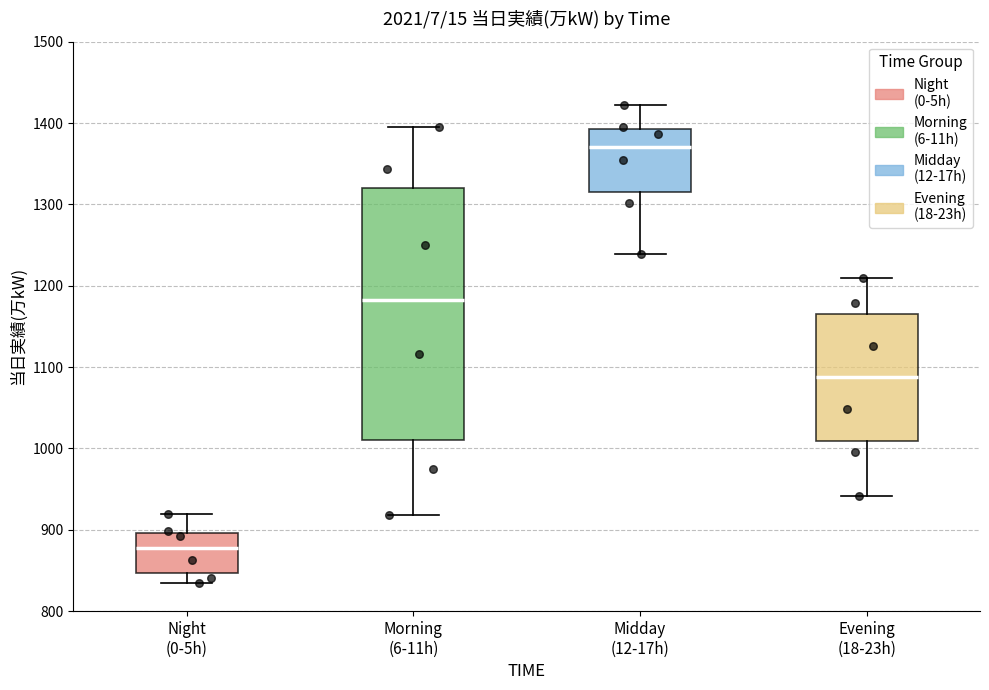

Reading left to right, transcribe this box plot: for each box, give where its median line is, the range the box spans, and where its two whiskers end, as read against the y-axis. The values are not printed on the chart, so give them approximately, as read against the axis.

Night (0-5h): median 880, box 850 to 900, whiskers 830 to 920
Morning (6-11h): median 1180, box 1010 to 1320, whiskers 920 to 1400
Midday (12-17h): median 1370, box 1320 to 1390, whiskers 1240 to 1420
Evening (18-23h): median 1090, box 1010 to 1170, whiskers 940 to 1210